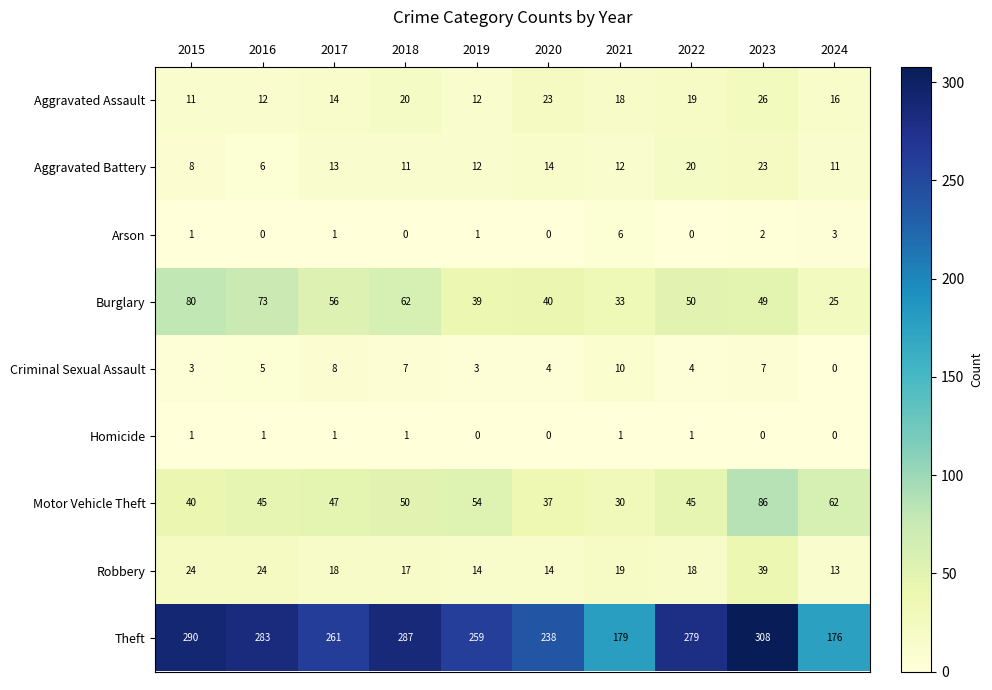

How many Arson values are between 0 and 2?

8